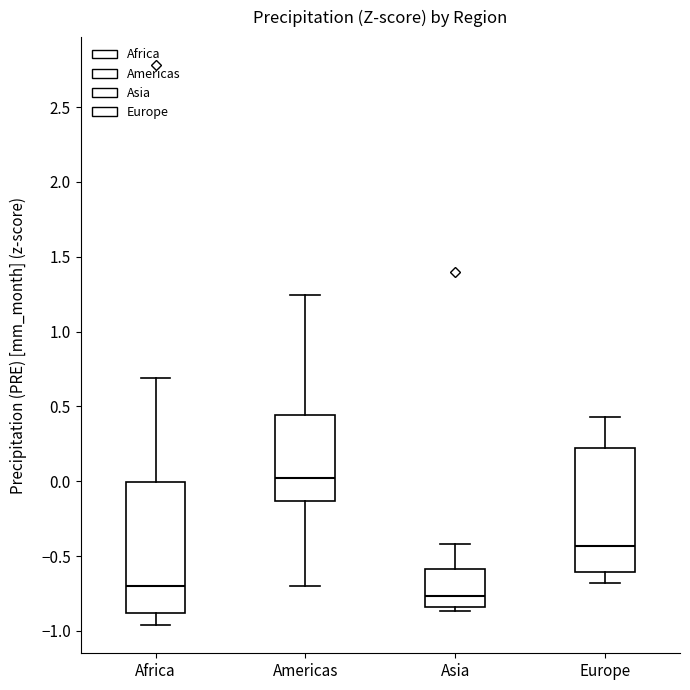

Reading left to right, transcribe this box plot: for each box, give where its median line is, the range the box spans, and where its two whiskers end, as read against the y-axis. The values are not printed on the chart, so give them approximately, as read against the axis.

Africa: median -0.70, box -0.90 to 0.00, whiskers -0.95 to 0.70
Americas: median 0.00, box -0.15 to 0.45, whiskers -0.70 to 1.25
Asia: median -0.75, box -0.85 to -0.60, whiskers -0.85 (just below the box's lower edge) to -0.40
Europe: median -0.45, box -0.60 to 0.20, whiskers -0.70 to 0.45